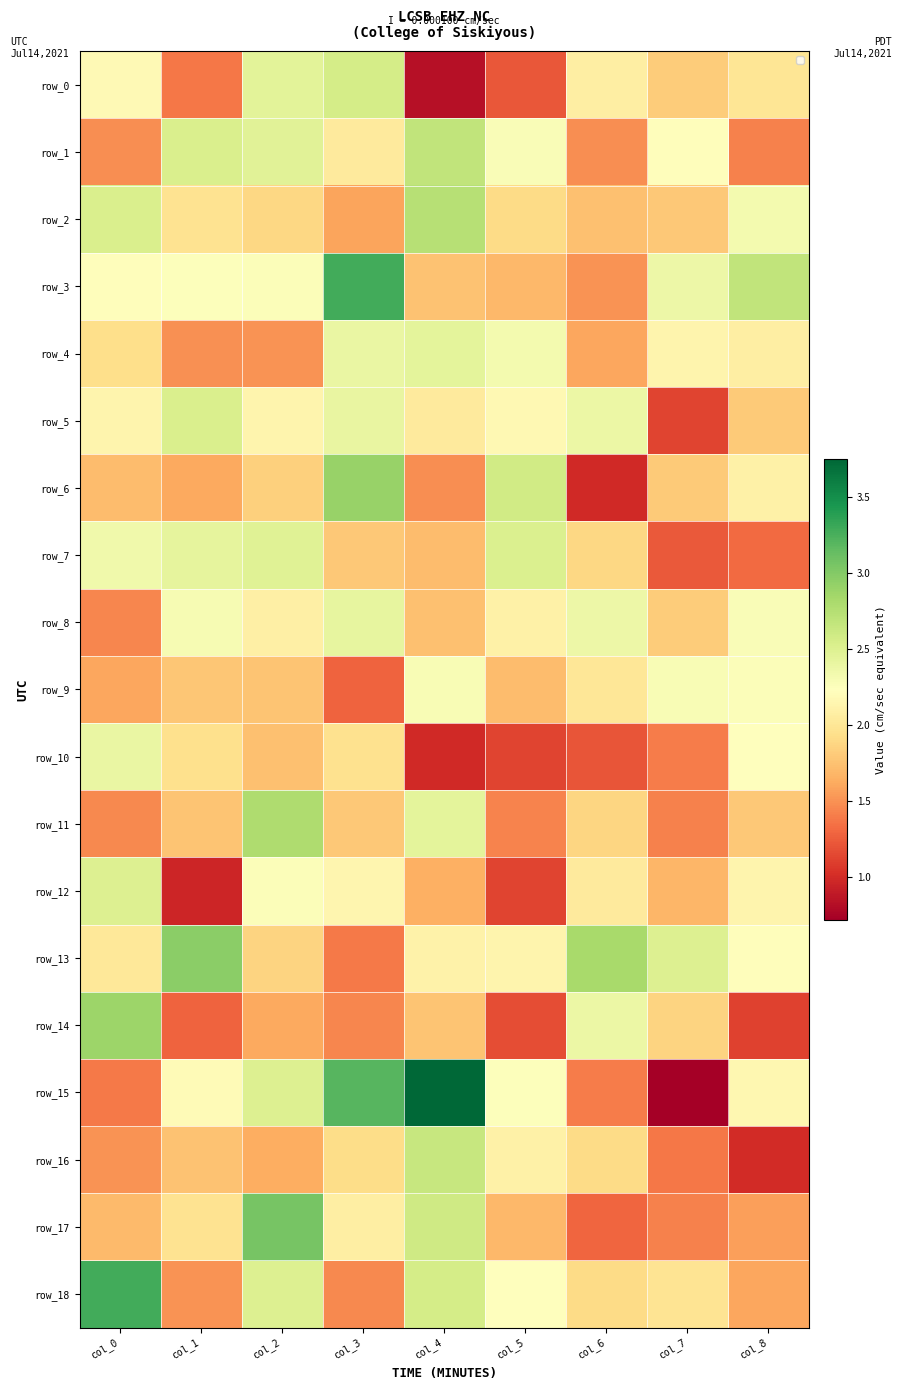

Is it true that row_13 equals 1.0 at col_2?

False